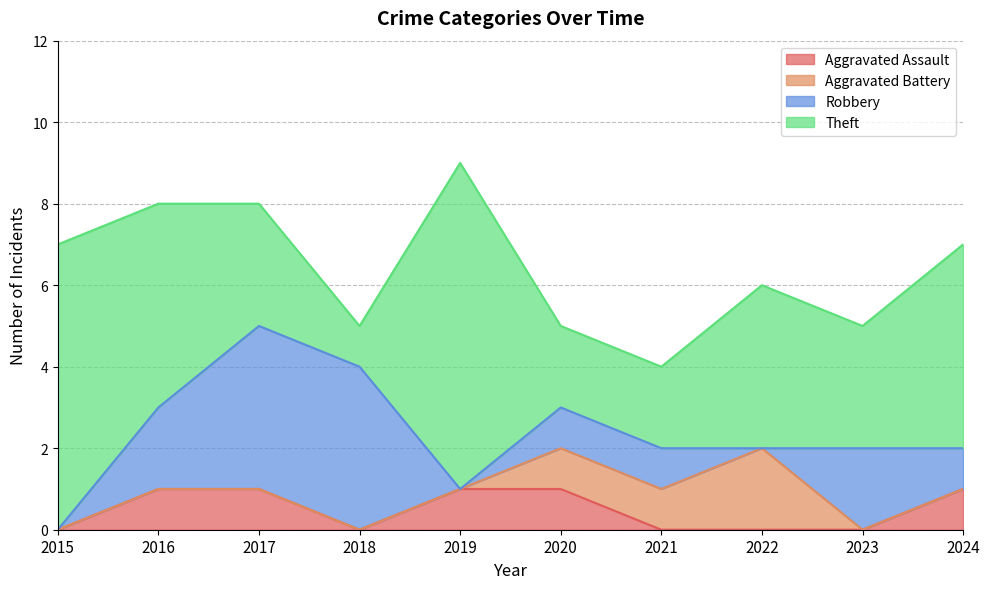

What is the spread (max minus min) of values at 2015?

7